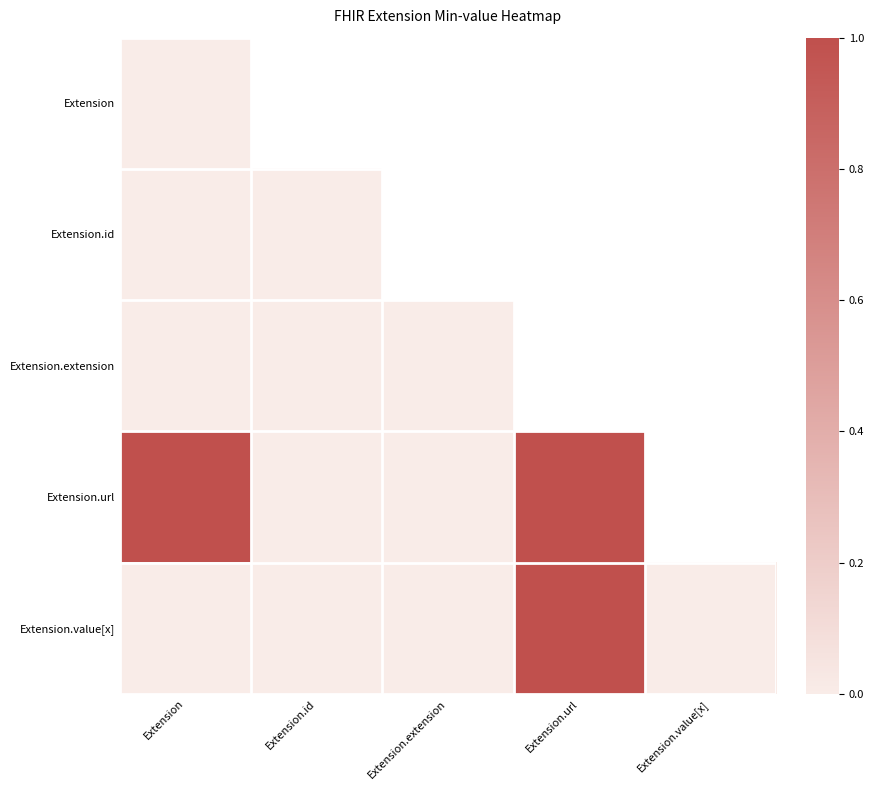

What is the average value of the Extension.value[x] series?

0.2